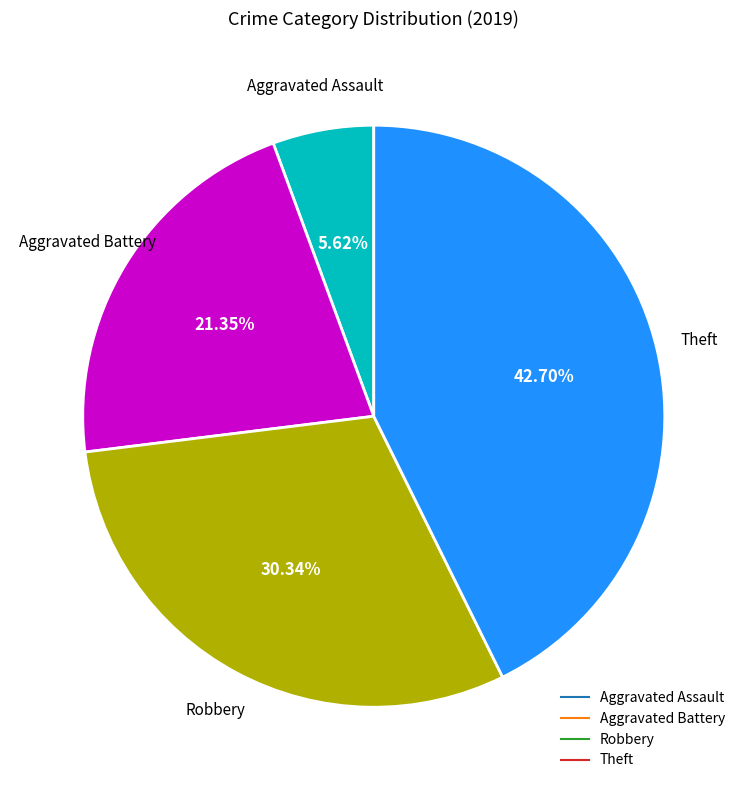

What portion of the pie excludes Robbery?

69.7%